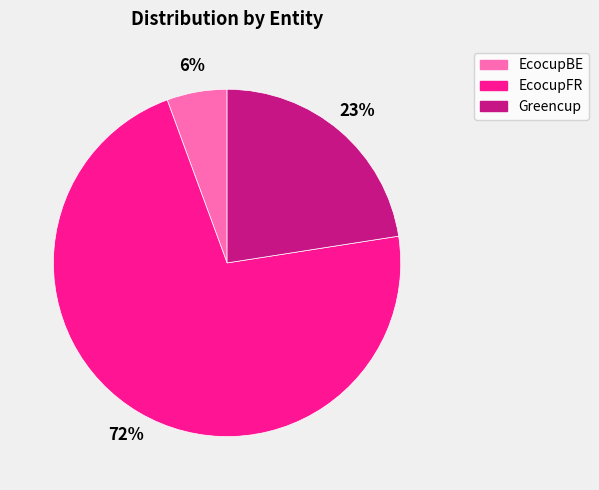

To the nearest percent, what is the average slice percentage?

33%